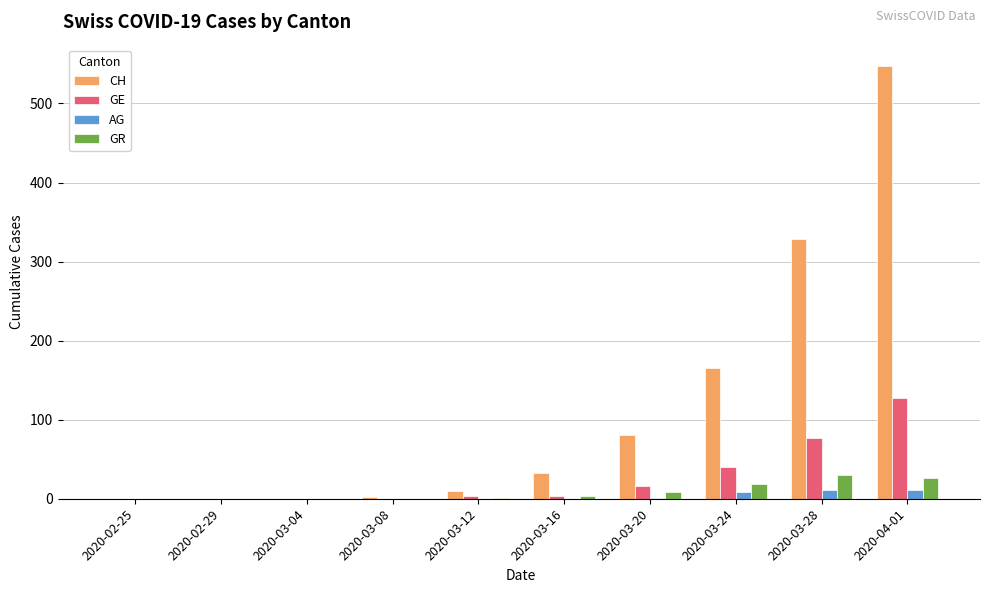

What is the sum of all CH values?

1166